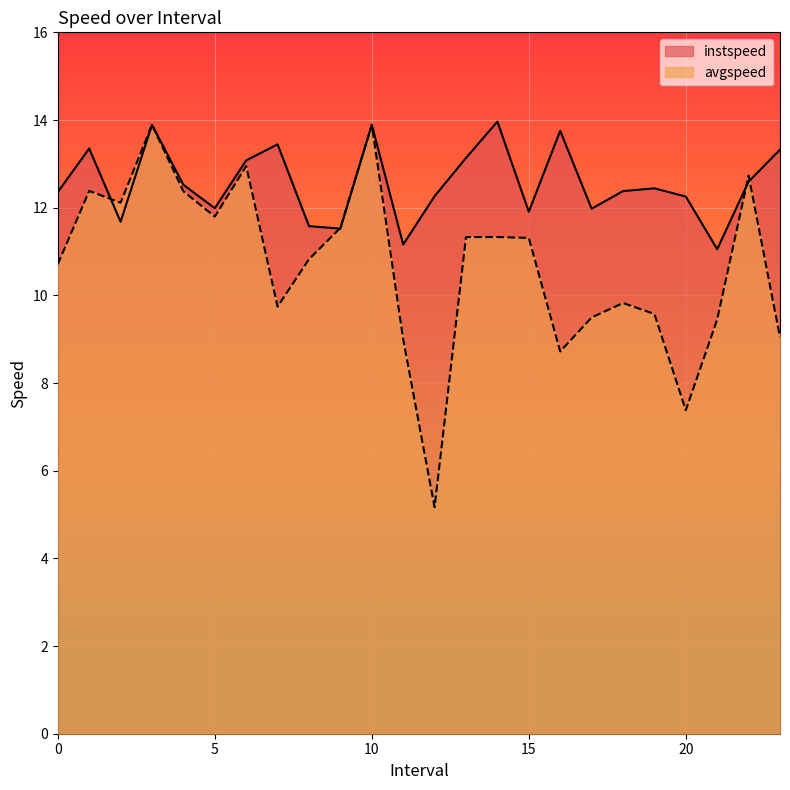

Reading left to right, list all the values displayed in this chart.

instspeed: 0.0=12.4	1.0=13.3	2.0=11.7	3.0=13.9	4.0=12.5	5.0=12.0	6.0=13.1	7.0=13.4	8.0=11.6	9.0=11.5	10.0=13.9	11.0=11.2	12.0=12.3	13.0=13.1	14.0=14.0	15.0=11.9	16.0=13.8	17.0=12.0	18.0=12.4	19.0=12.4	20.0=12.3	21.0=11.1	22.0=12.6	23.0=13.3
avgspeed: 0.0=10.7	1.0=12.4	2.0=12.1	3.0=13.9	4.0=12.4	5.0=11.8	6.0=12.9	7.0=9.7	8.0=10.8	9.0=11.5	10.0=13.9	11.0=9.0	12.0=5.2	13.0=11.3	14.0=11.3	15.0=11.3	16.0=8.7	17.0=9.5	18.0=9.8	19.0=9.6	20.0=7.4	21.0=9.5	22.0=12.7	23.0=9.0